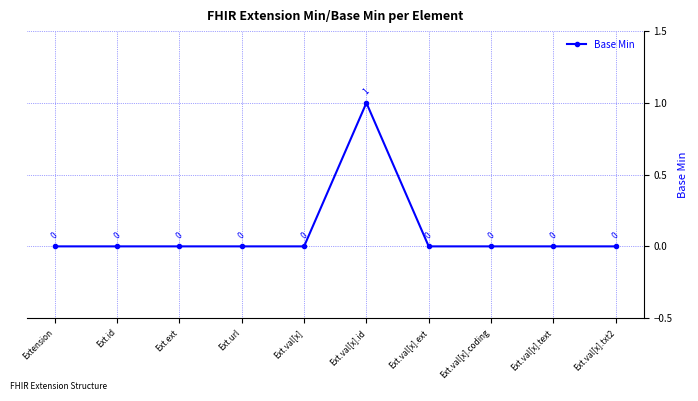

The value at Ext.val[x].txt2 is 0. True or false?

True